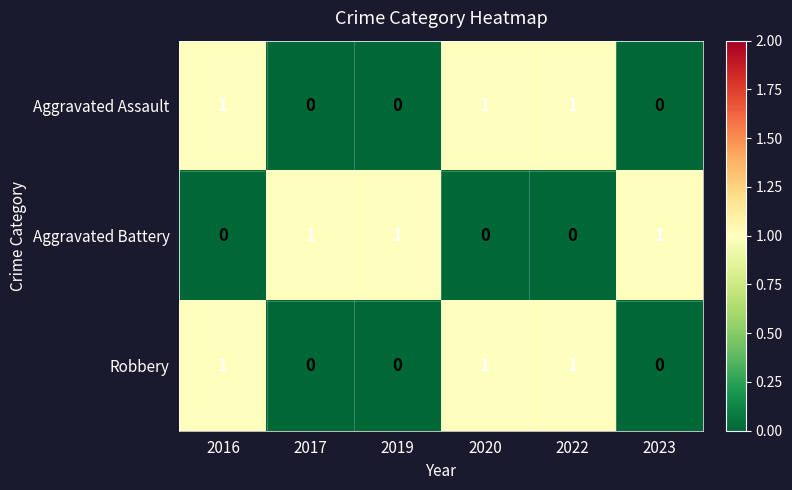

Reading right to left, extract all data points from this chart.

Aggravated Assault: 2023=0	2022=1	2020=1	2019=0	2017=0	2016=1
Aggravated Battery: 2023=1	2022=0	2020=0	2019=1	2017=1	2016=0
Robbery: 2023=0	2022=1	2020=1	2019=0	2017=0	2016=1